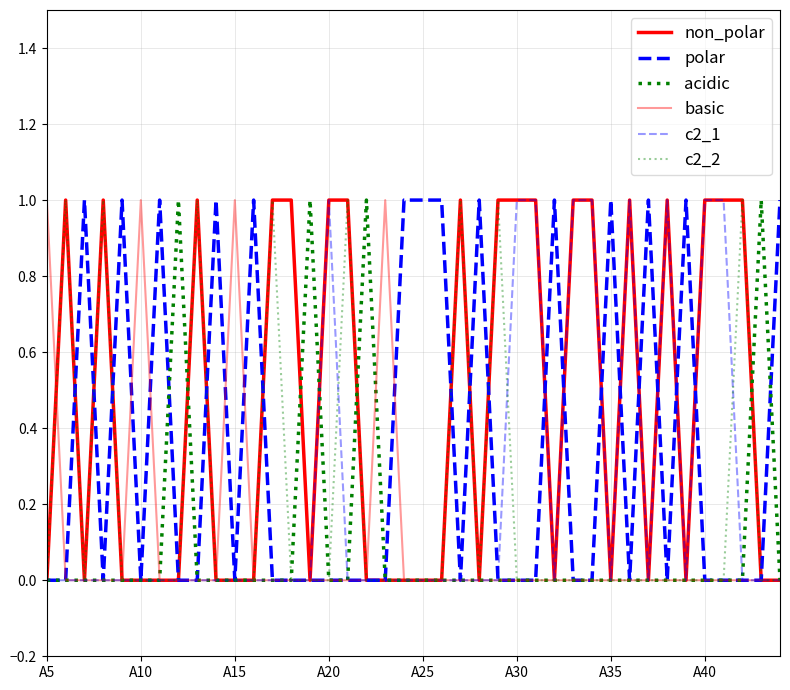

How many non_polar values are between 0 and 1?

40